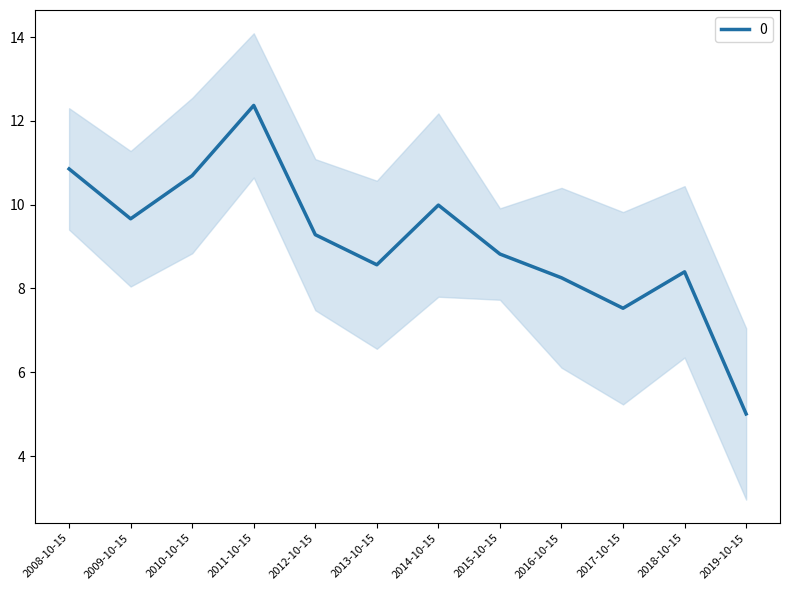

At which category does the chart reach its minimum across all series?

2019-10-15